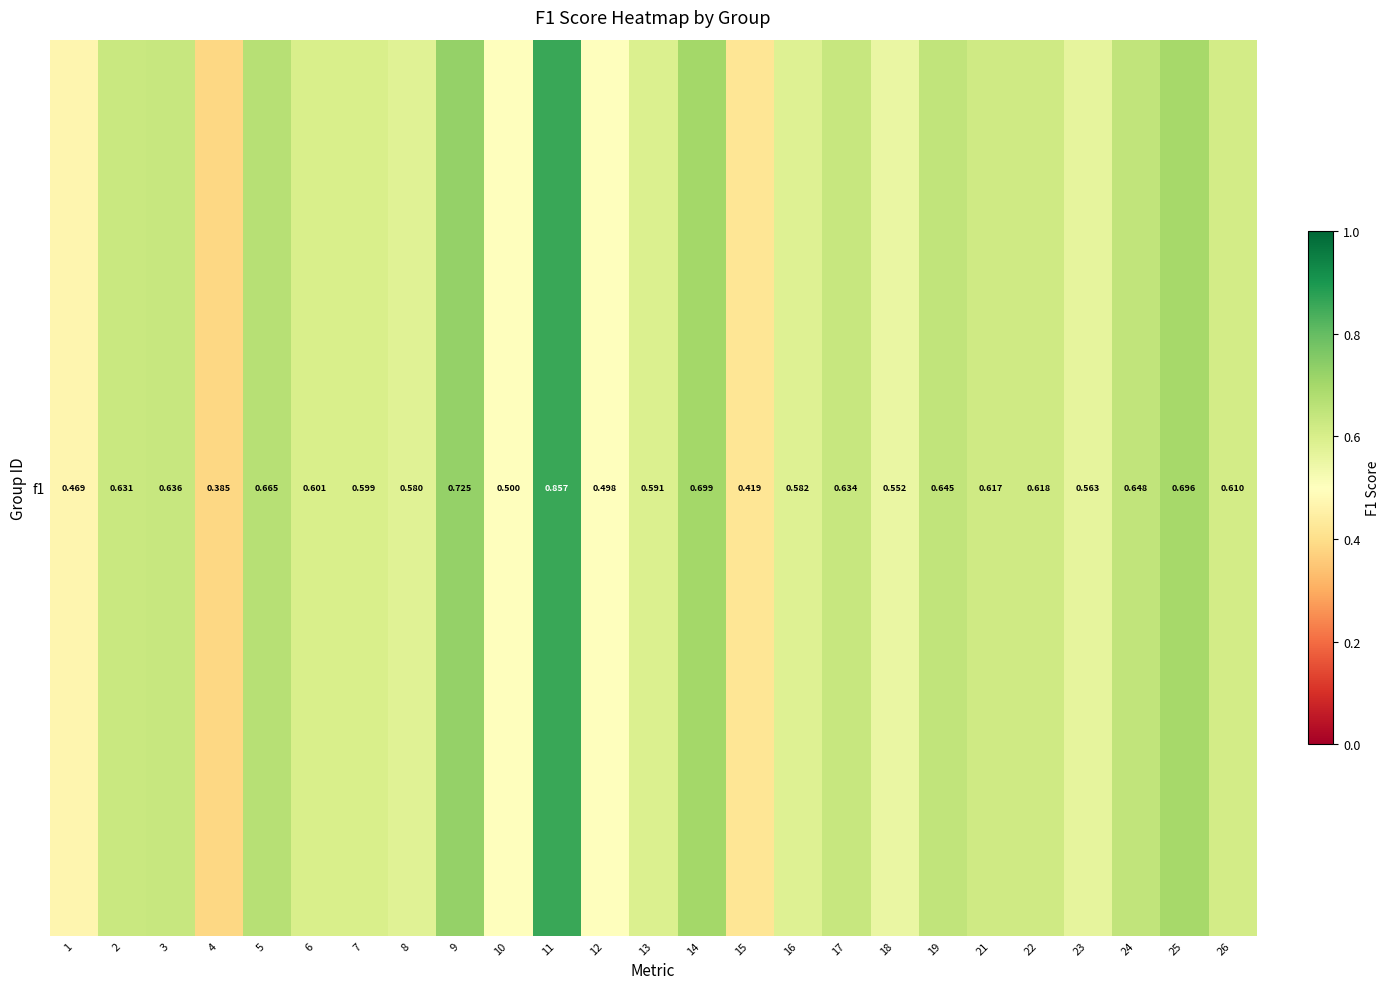

Rank the categories by value from highest to lowest.

11, 9, 14, 25, 5, 24, 19, 3, 17, 2, 22, 21, 26, 6, 7, 13, 16, 8, 23, 18, 10, 12, 1, 15, 4